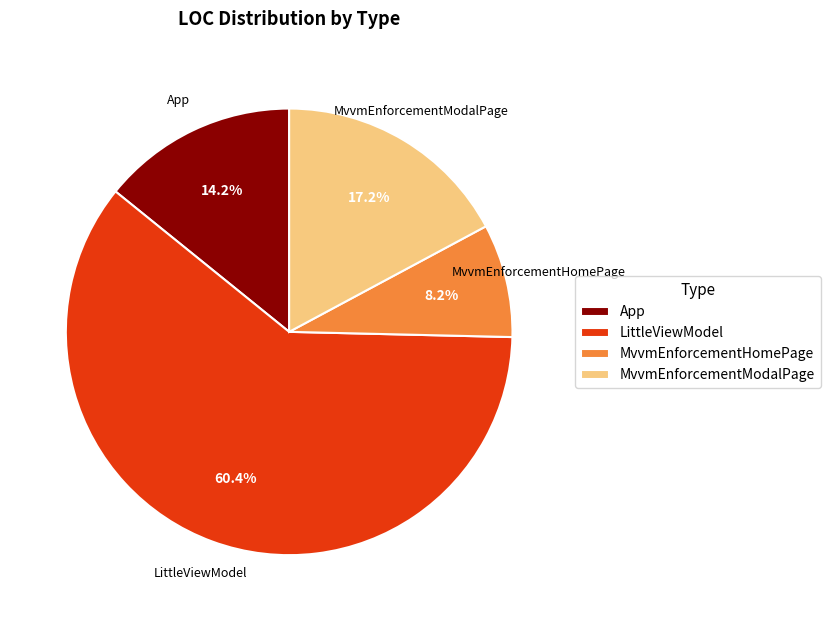

Is the sum of MvvmEnforcementModalPage and App greater than half?

No